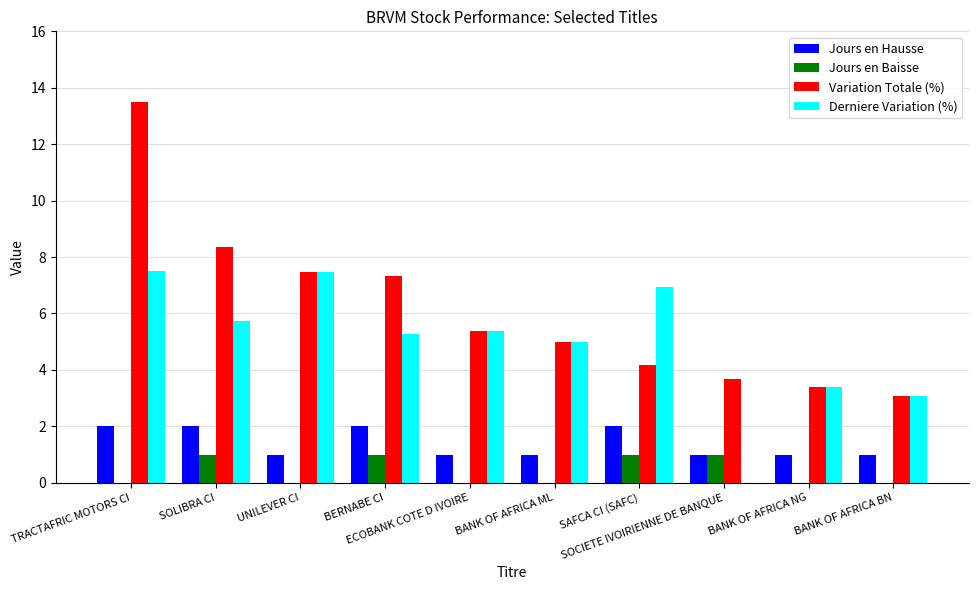

What is the total value across all series at TRACTAFRIC MOTORS CI?

23.0